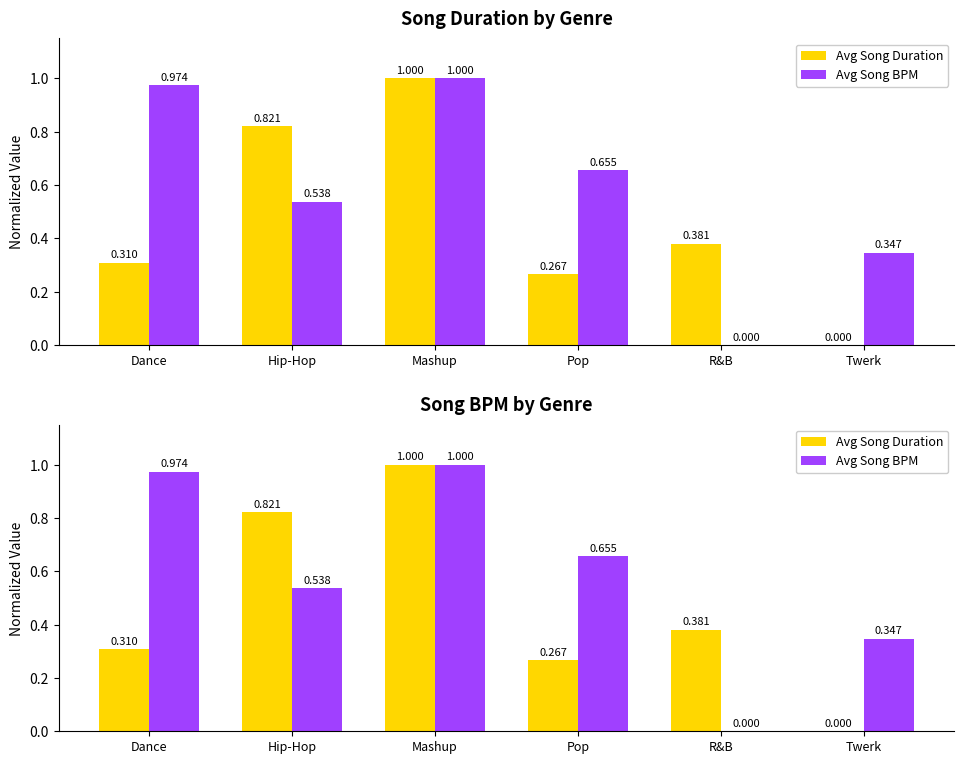

What is the difference between the Avg Song Duration values at Twerk and Pop?

0.3